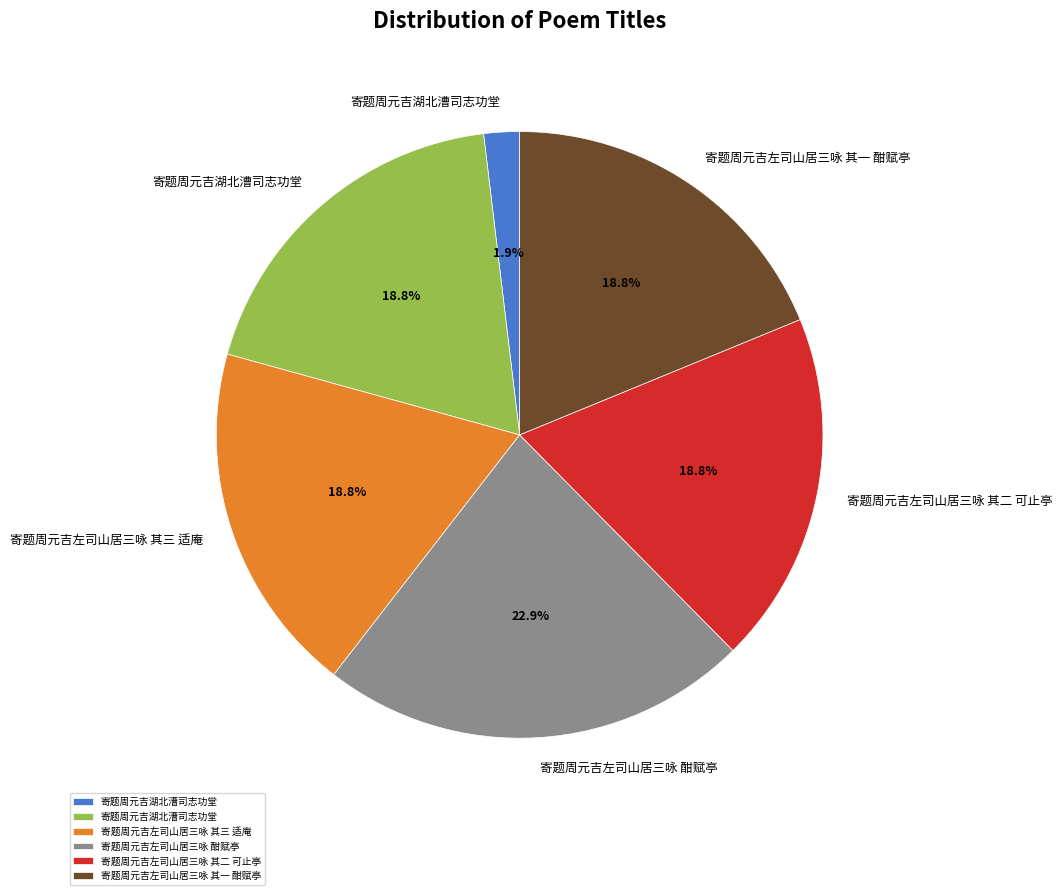

Is there a majority slice in this chart?

No